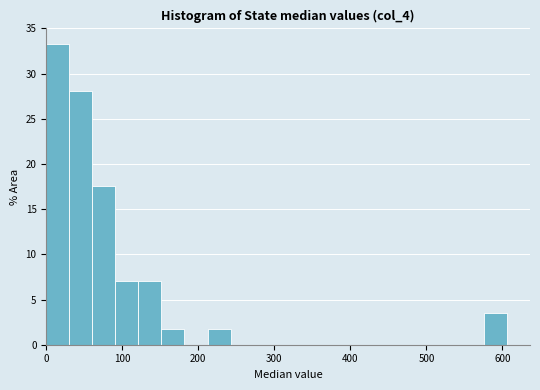

Around what value on the x-axis is the tallest bar? Give the approximate position of its centre, as read against the axis.

20